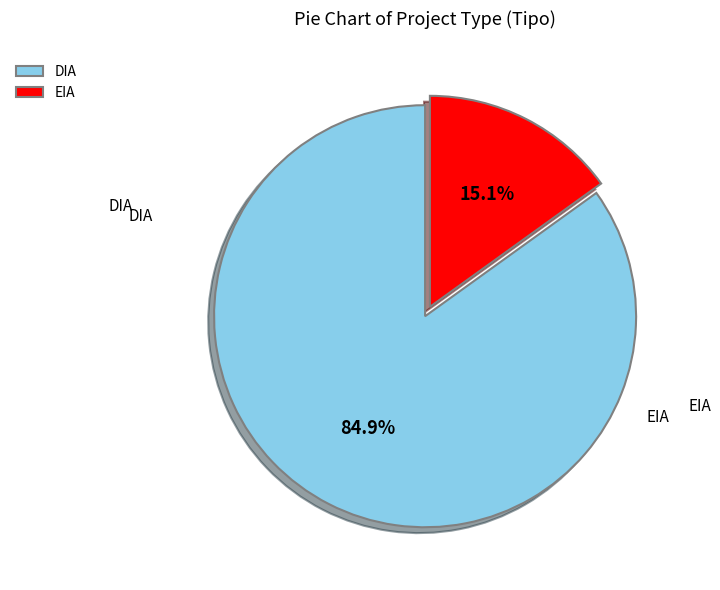

How many segments does this pie chart have?

2